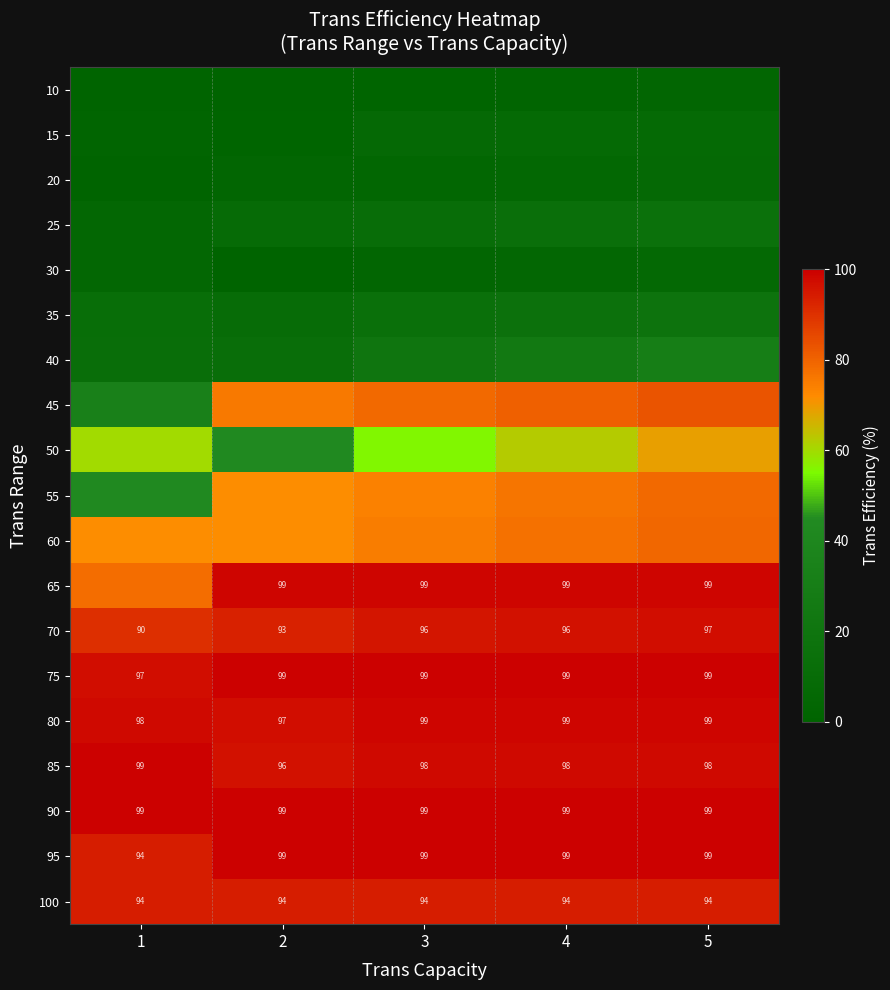

Where does the 85 series first go above 97?

1